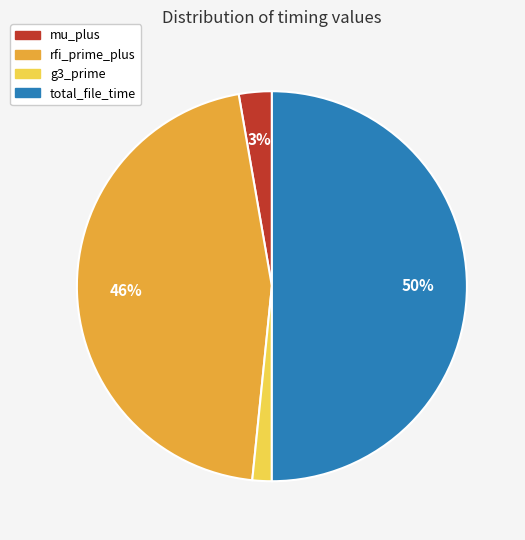

Is the sum of rfi_prime_plus and total_file_time greater than half?

Yes